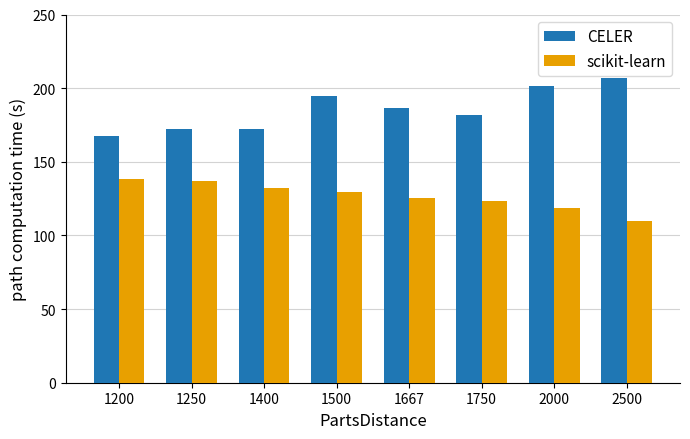

Is it true that scikit-learn equals 28.8 at 1250?

False